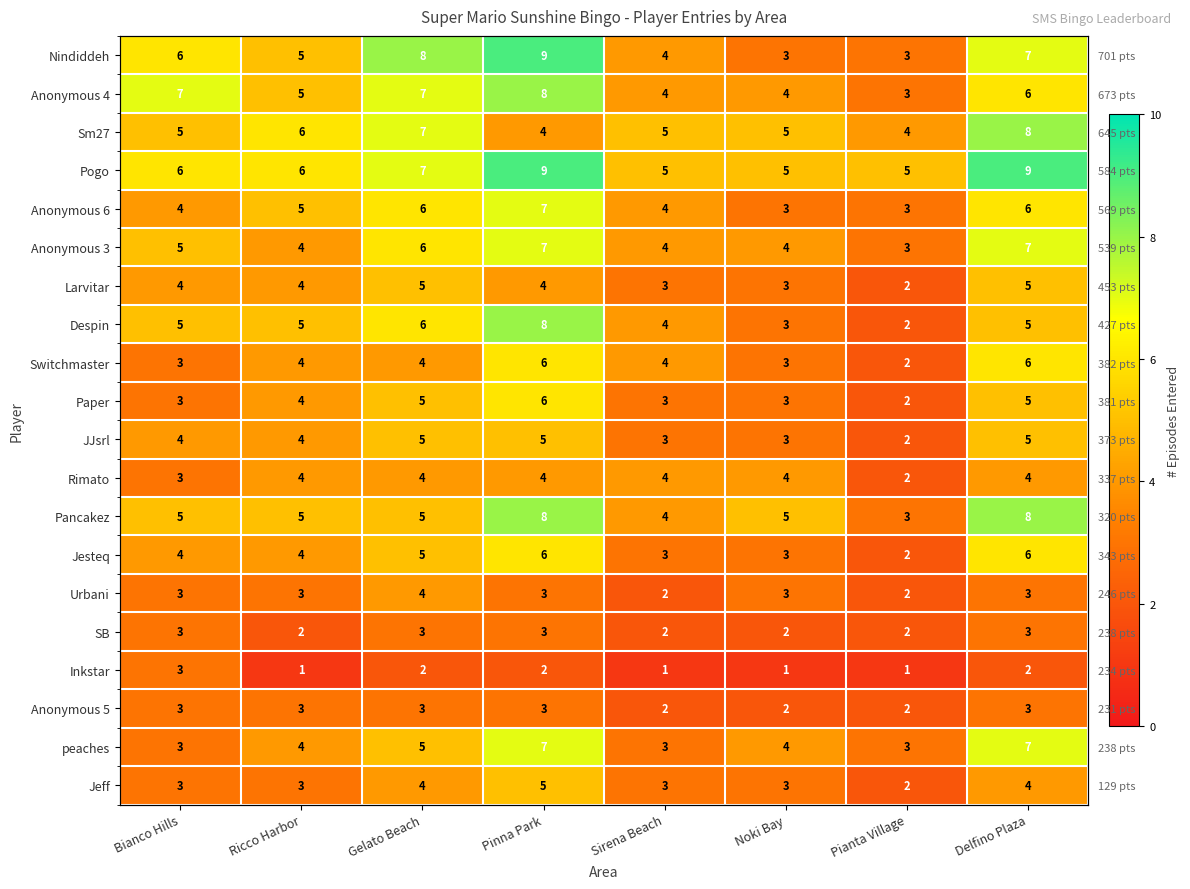

What is the difference between the maximum and minimum values in the Inkstar series?

2